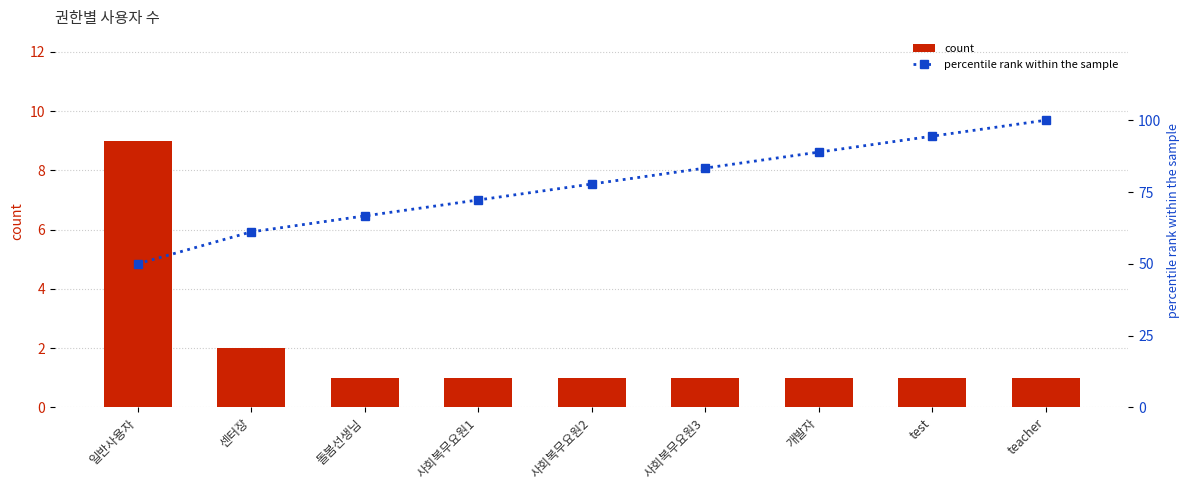

Reading right to left, what are all the values shown in this chart?

count: 1.0	1.0	1.0	1.0	1.0	1.0	1.0	2.0	9.0
percentile rank within the sample: 100.0	94.4	88.9	83.3	77.8	72.2	66.7	61.1	50.0